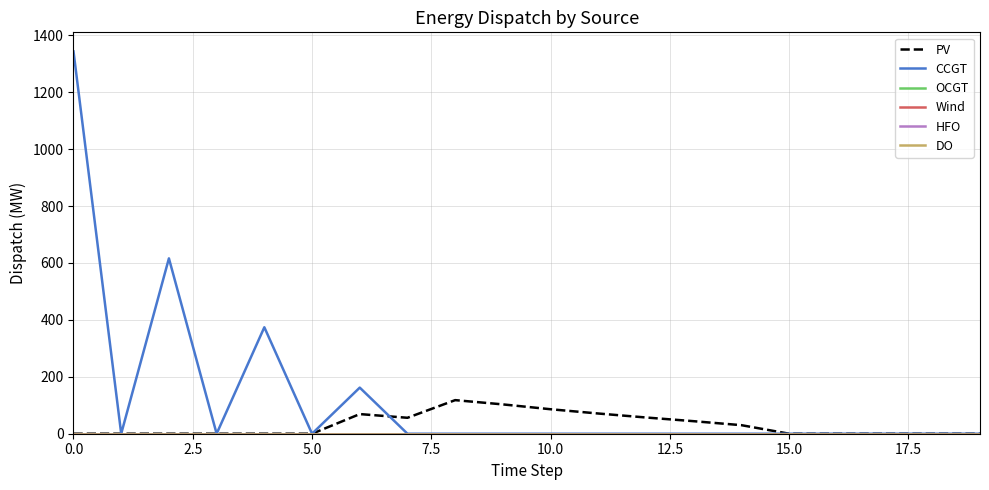

True or false: OCGT and HFO intersect in this chart.

False